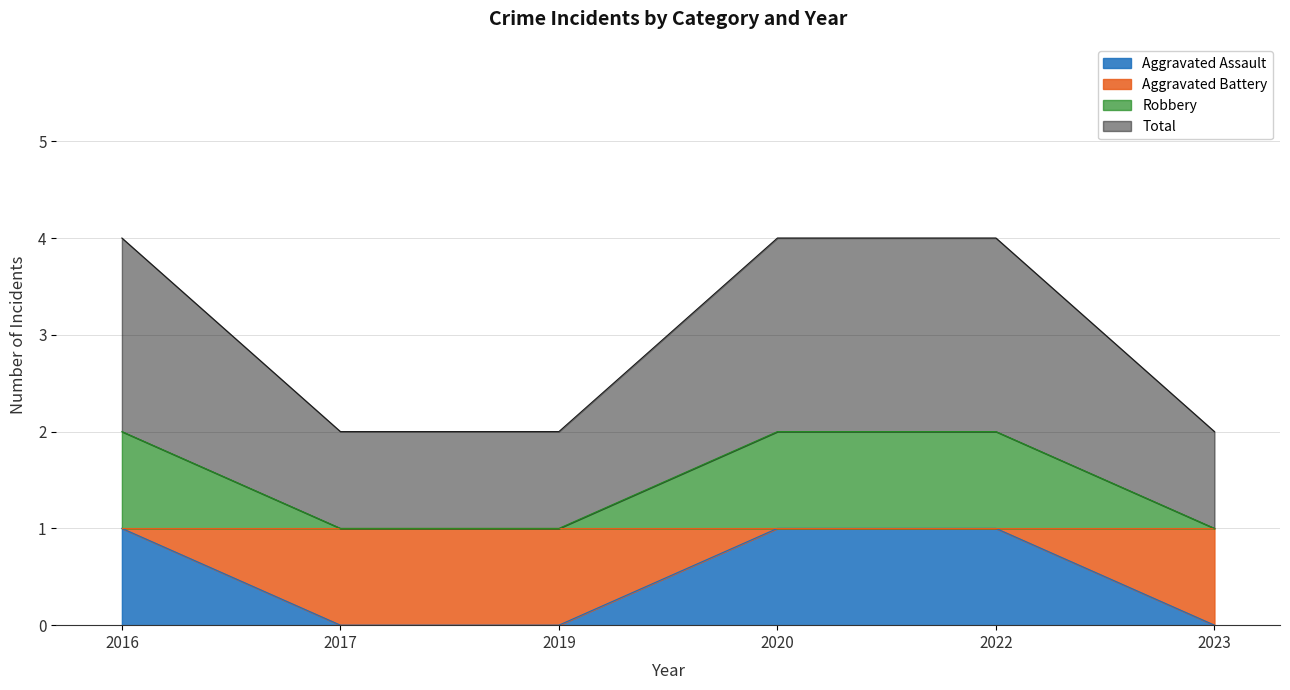

What is the difference between the highest and lowest values at 2023?

2